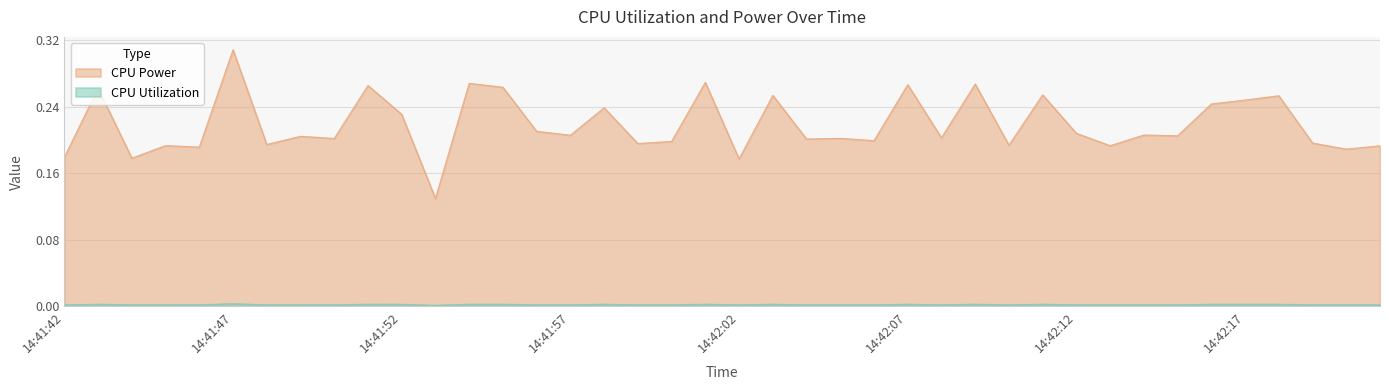

At which category does CPU Utilization reach its first local peak?

14:41:43